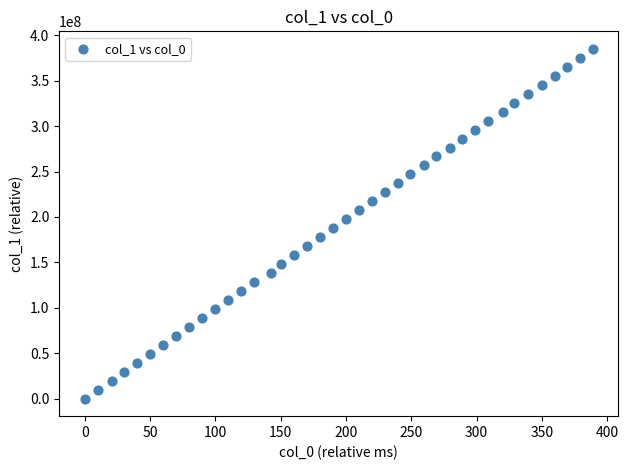

What is the range of X values (max minus min)?

389